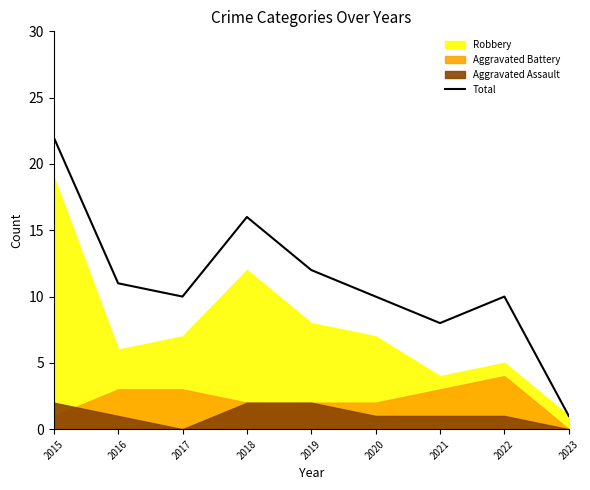

Where does the data first go above 10?

2015